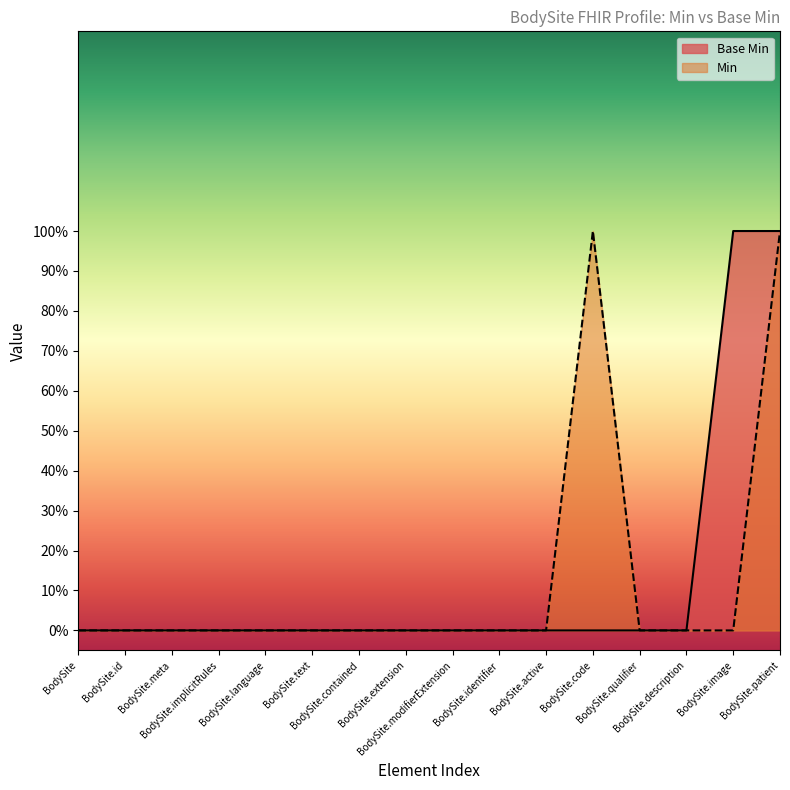

Is it true that the value at BodySite is 0?

False